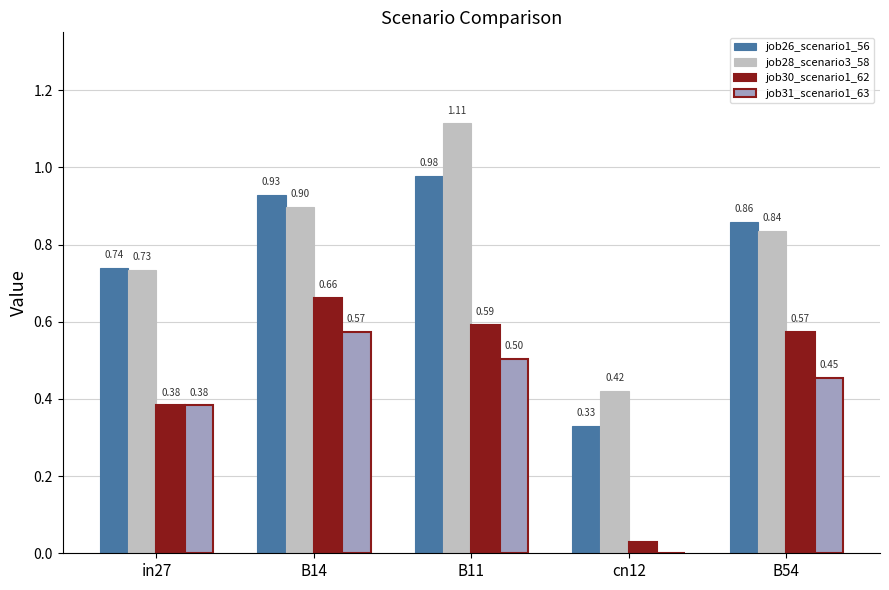

Between B14 and cn12, which series saw the biggest shift?

job30_scenario1_62